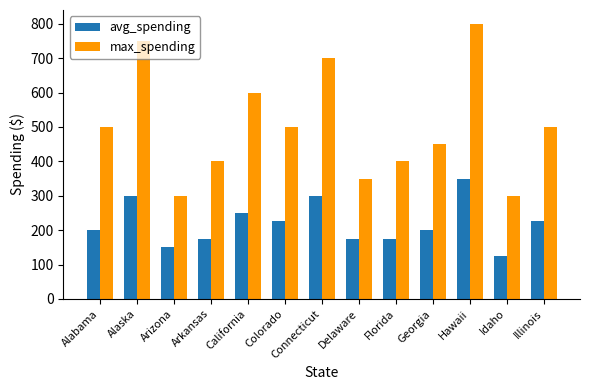

The avg_spending series shows 143.2 at California. True or false?

False